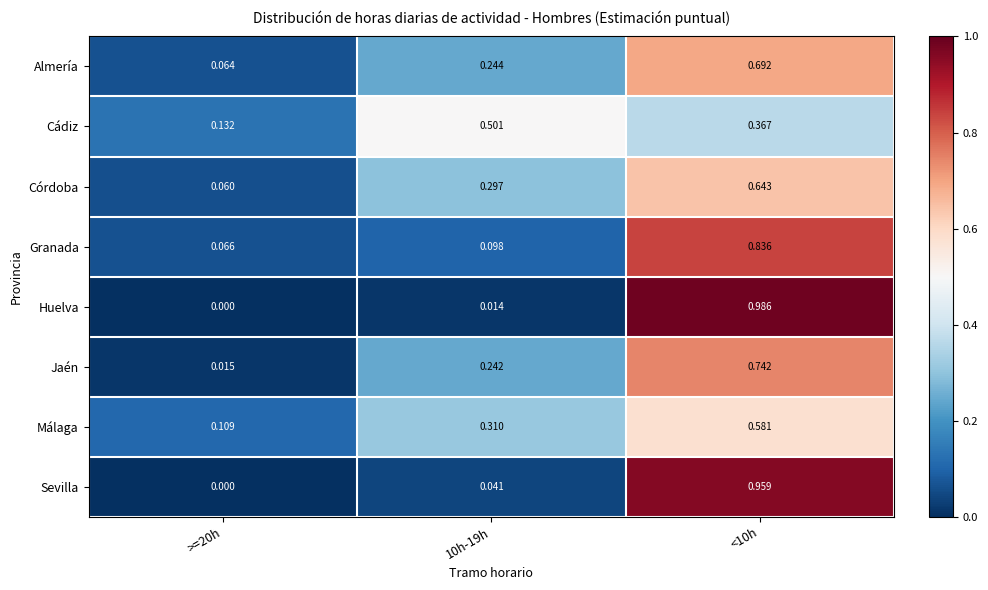

Is the value of Córdoba at <10h greater than the value of Jaén at >=20h?

Yes